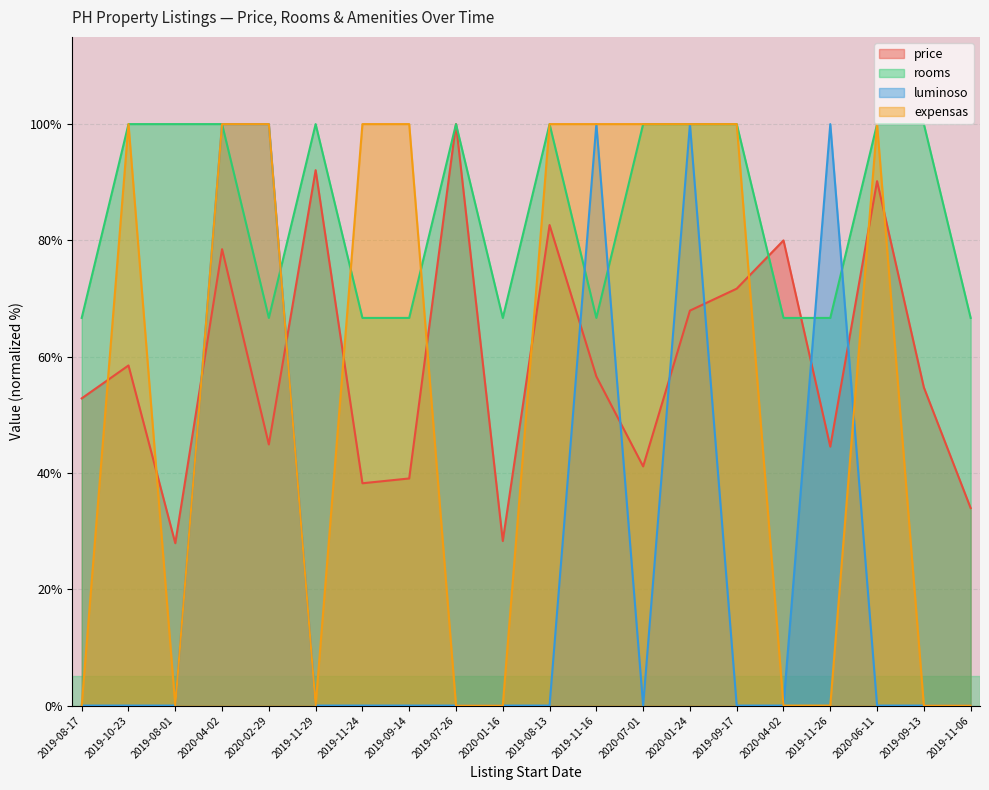

Between 2019-07-26 and 2020-02-29, which is larger?

2019-07-26